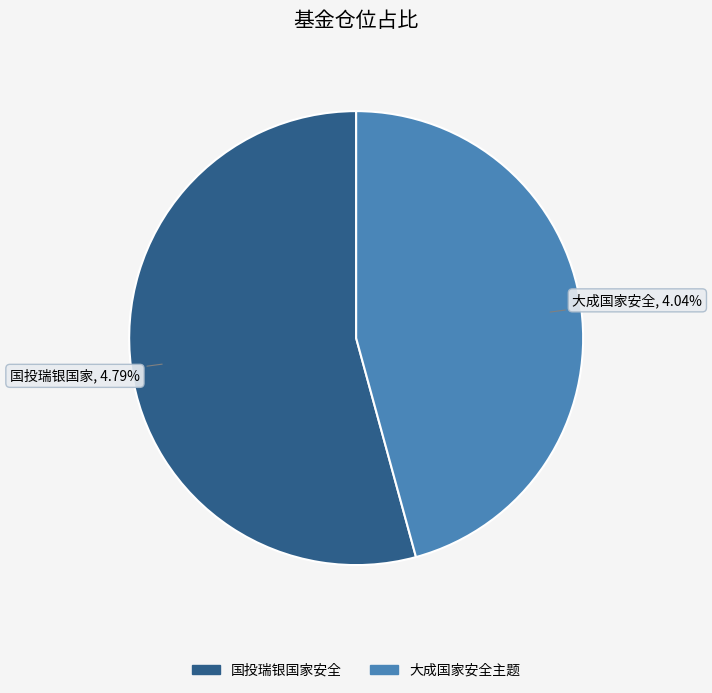

Which has a higher value, 大成国家安全主题灵活配置混合 or 国投瑞银国家安全灵活配置混合?

国投瑞银国家安全灵活配置混合